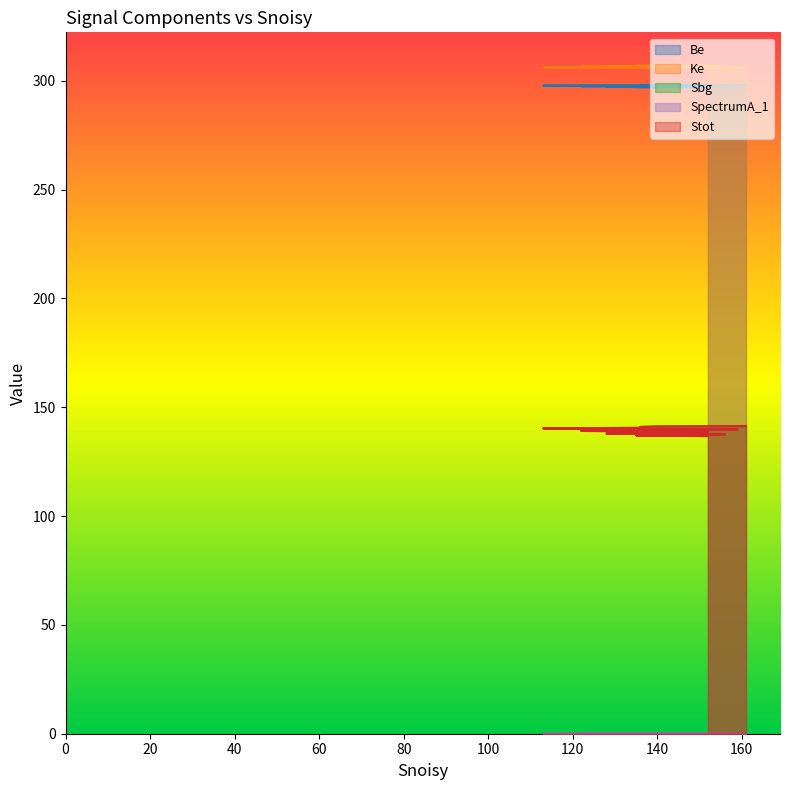

What is the sum of all Sbg values?

2784.0